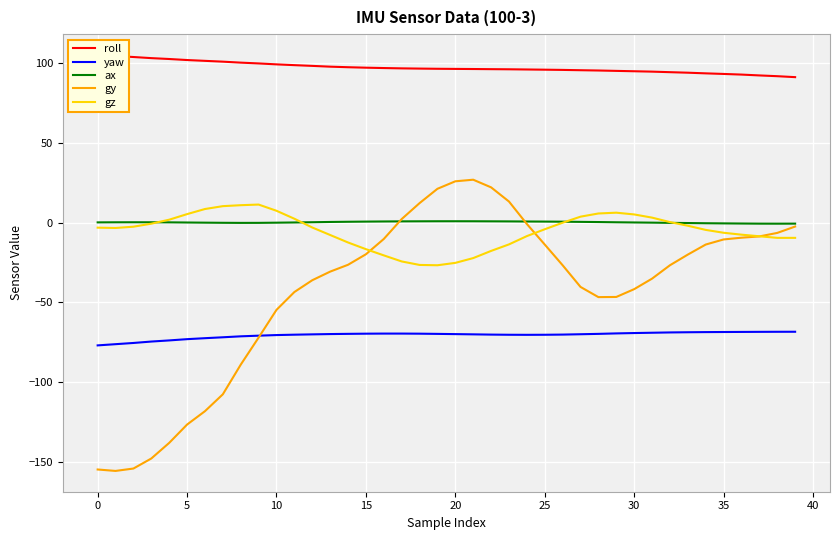

Which series has the largest total across all categories?

roll